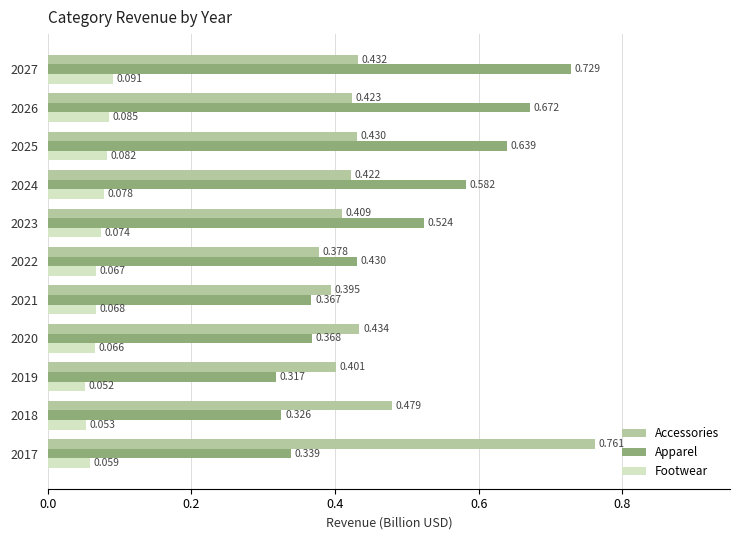

Which series changed the most between 2021 and 2023?

Apparel